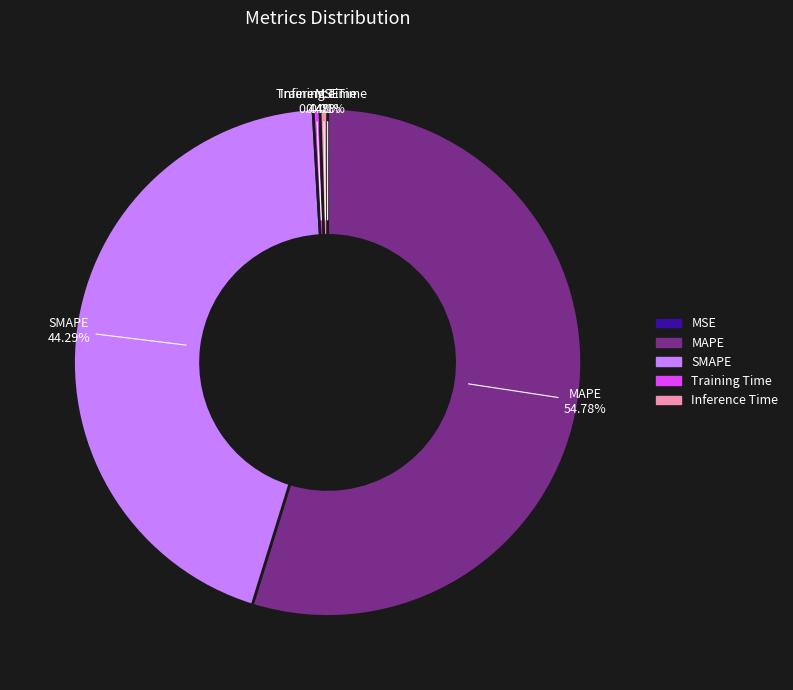

Which category has the biggest portion of the pie?

MAPE